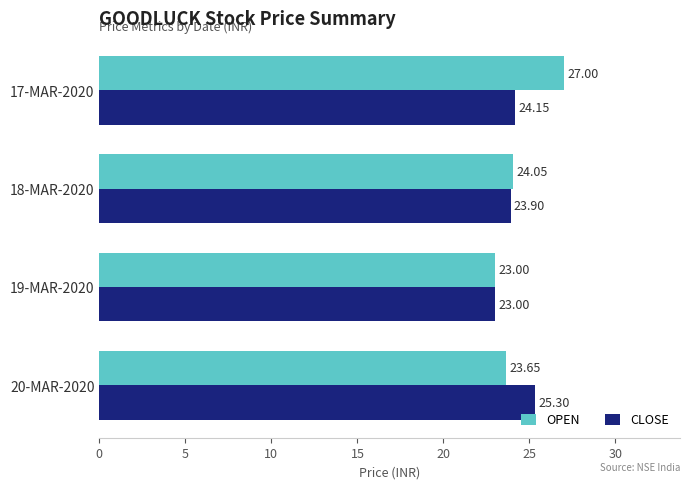

Which series has the widest spread of values?

OPEN